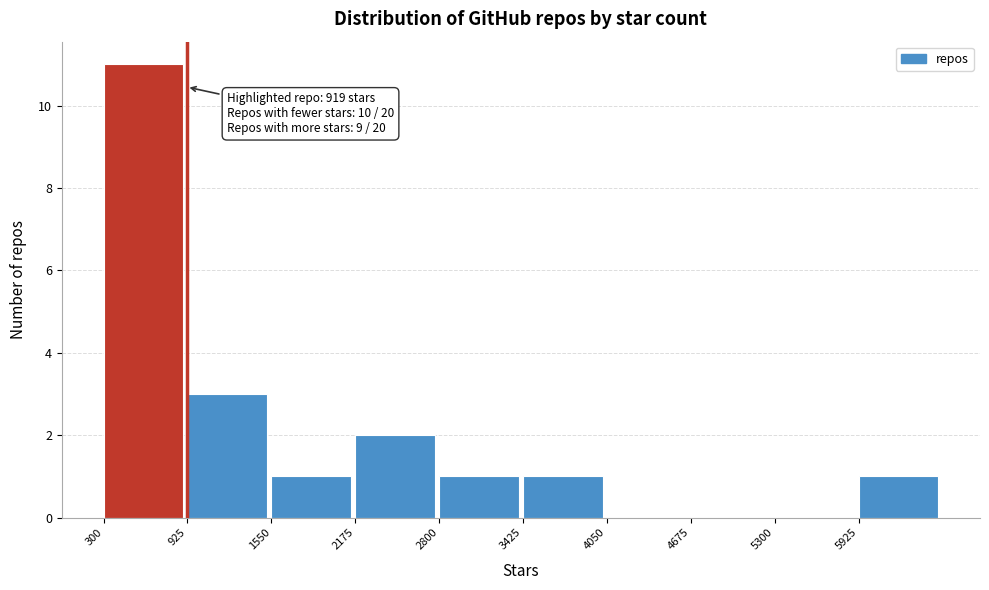

Which range on the x-axis has the tallest bar?

300 to 900